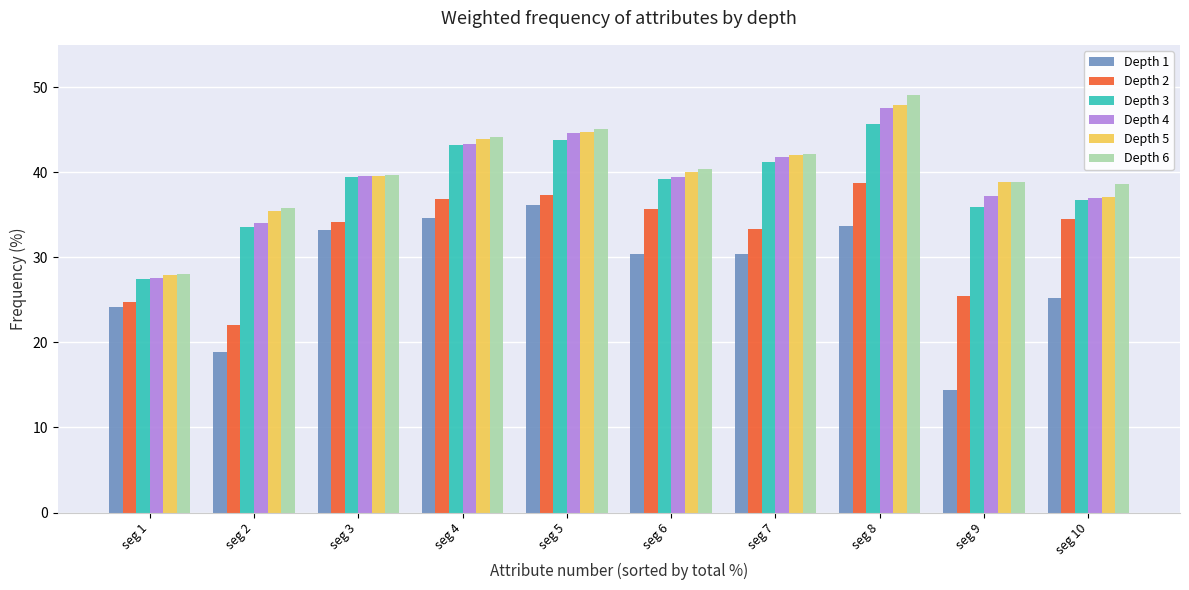

Is it true that Depth 5 equals 67.7 at seg 7?

False